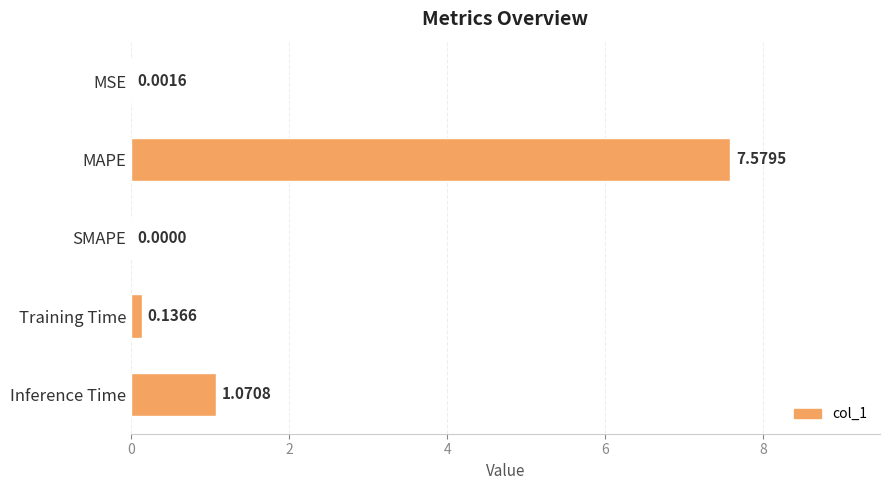

Are the bars grouped side by side (vs. stacked)?

No